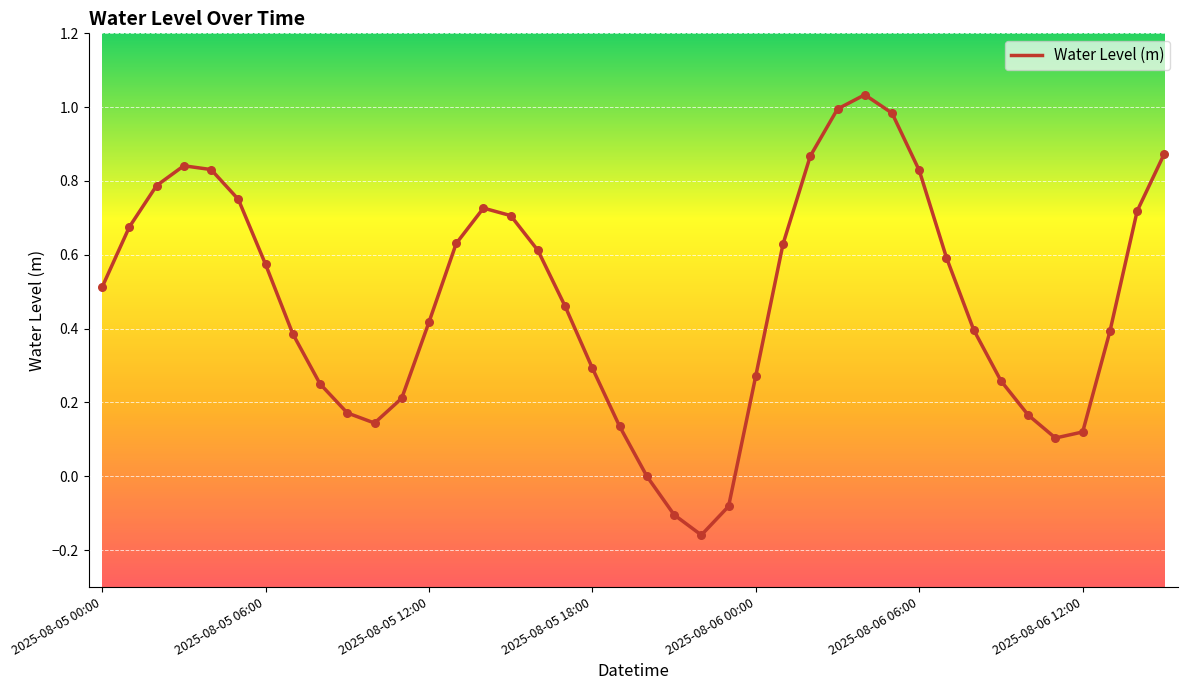

What is the difference between the maximum and minimum values?

1.2